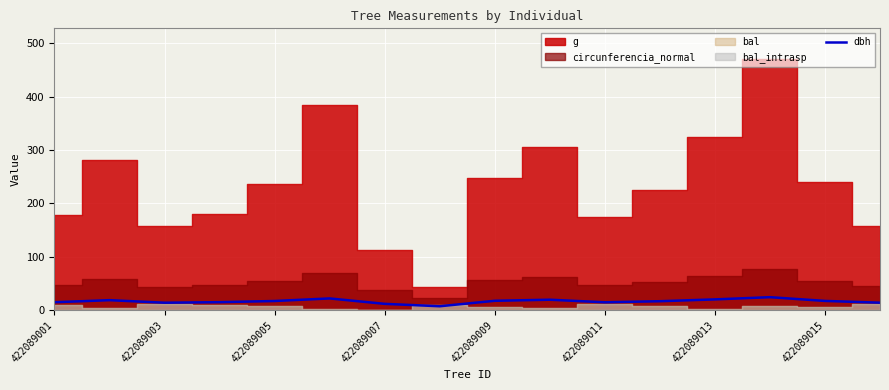

What is the minimum value shown in the chart?

7.5